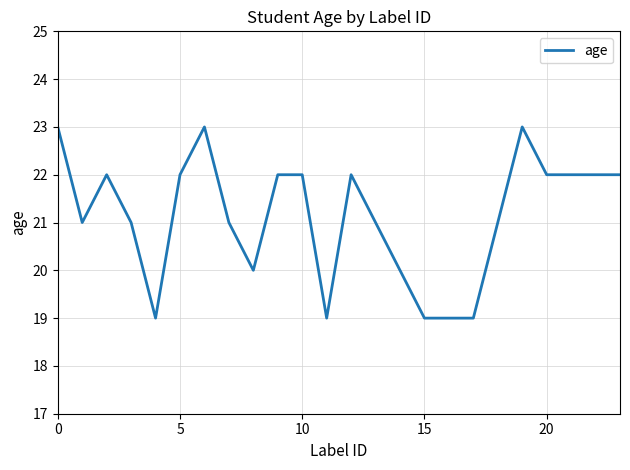

How many values are between 20 and 22?

16